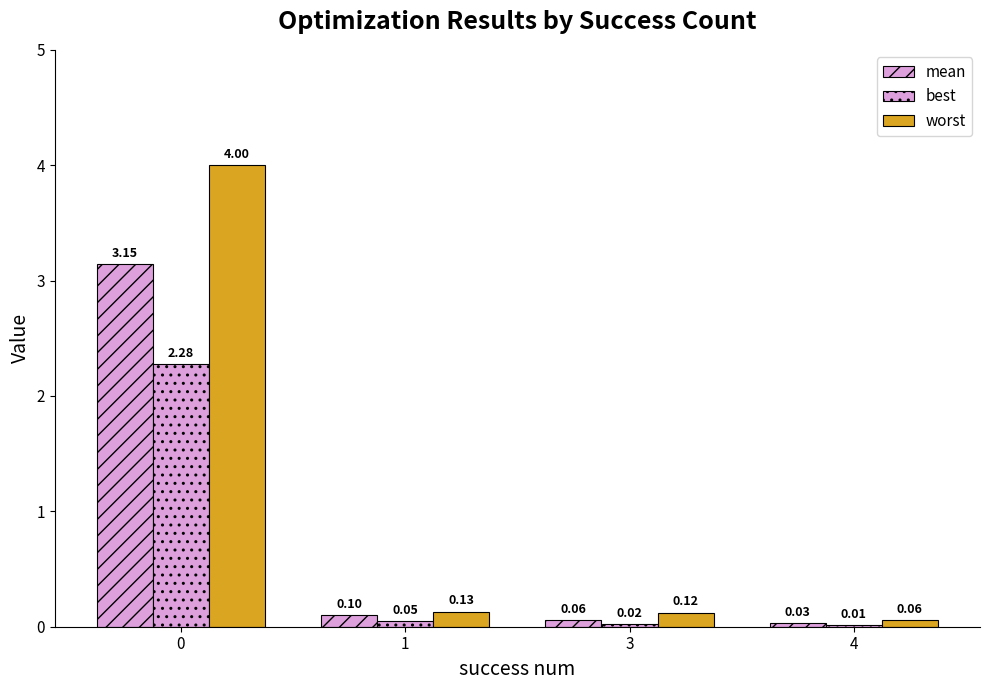

Which label corresponds to the smallest value in the chart?

4